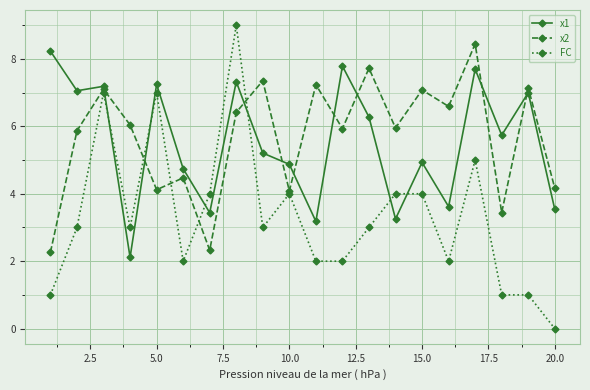

Which series has the largest total across all categories?

x2